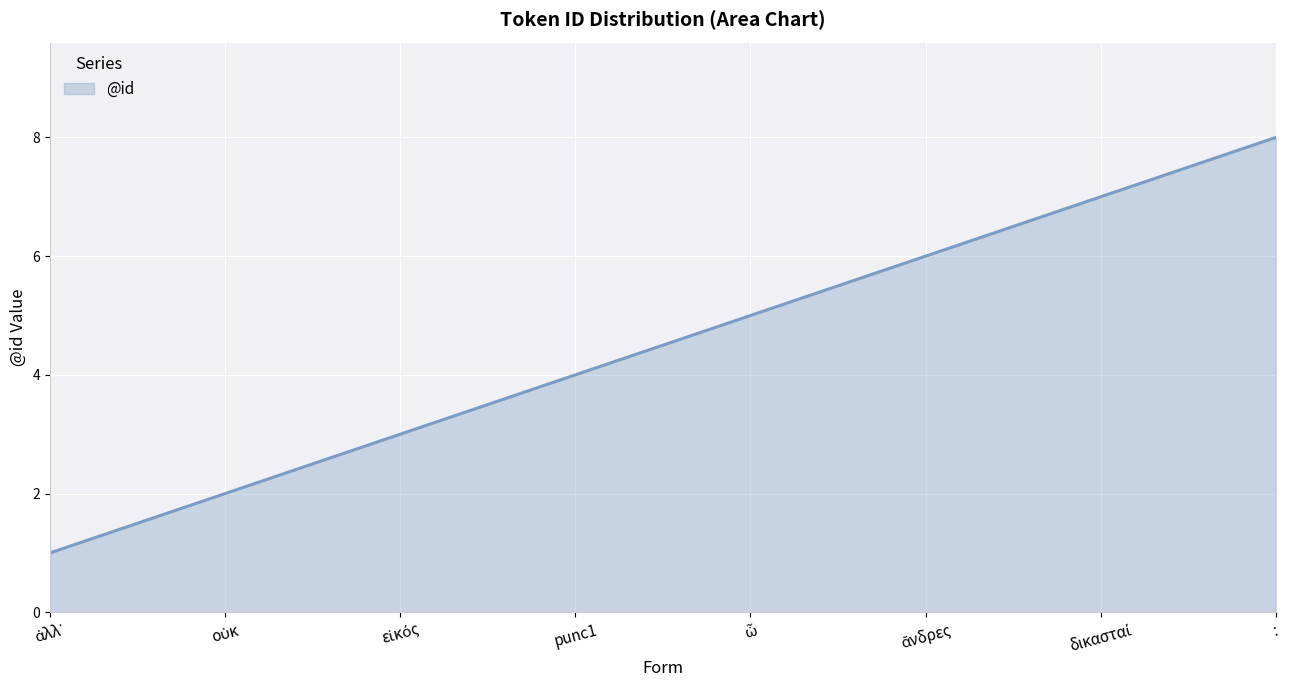

True or false: the data shows 8 at :.

True